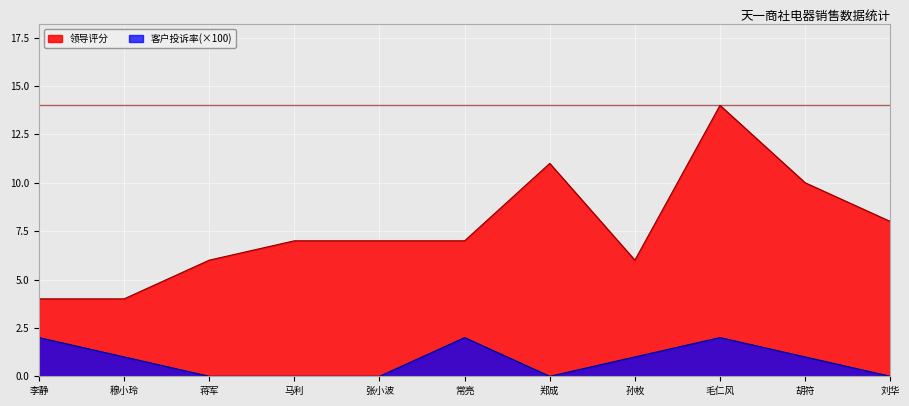

What is the sum of the 客户投诉率 values at 李静 and 胡符?

3